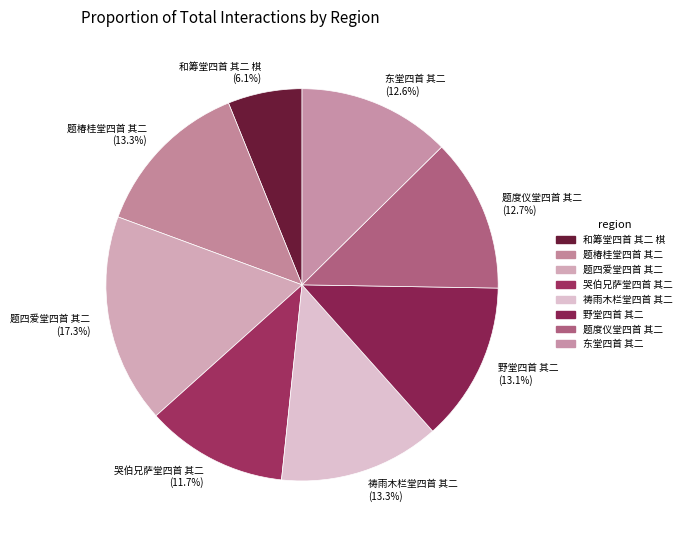

Combined, what portion of the pie is 题度仪堂四首 其二 and 东堂四首 其二?

25.3%